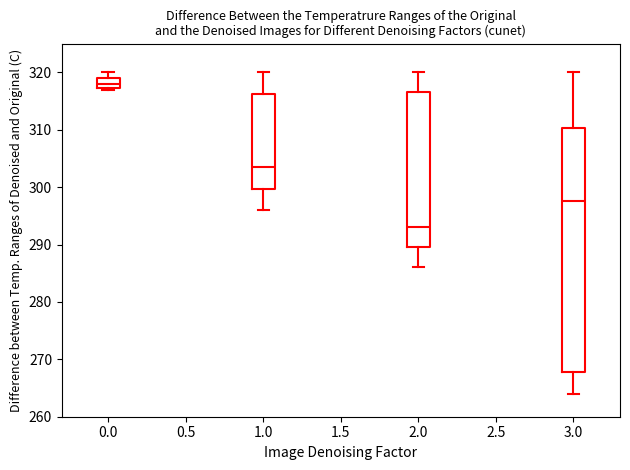

Which box is the tallest, from its lower edge to its upper edge?

3.0